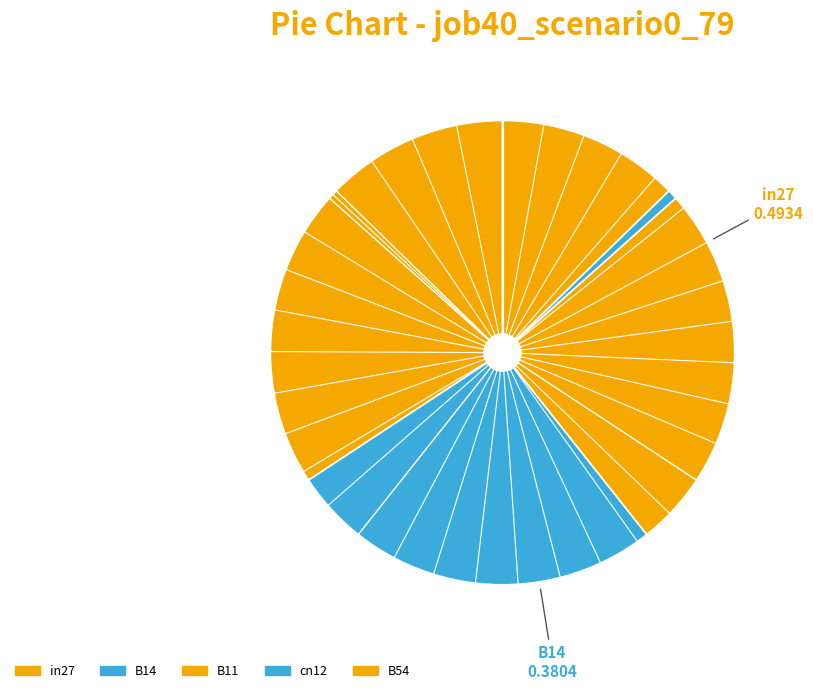

To the nearest percent, what is the difference between the largest and smallest slice percentages?

34%